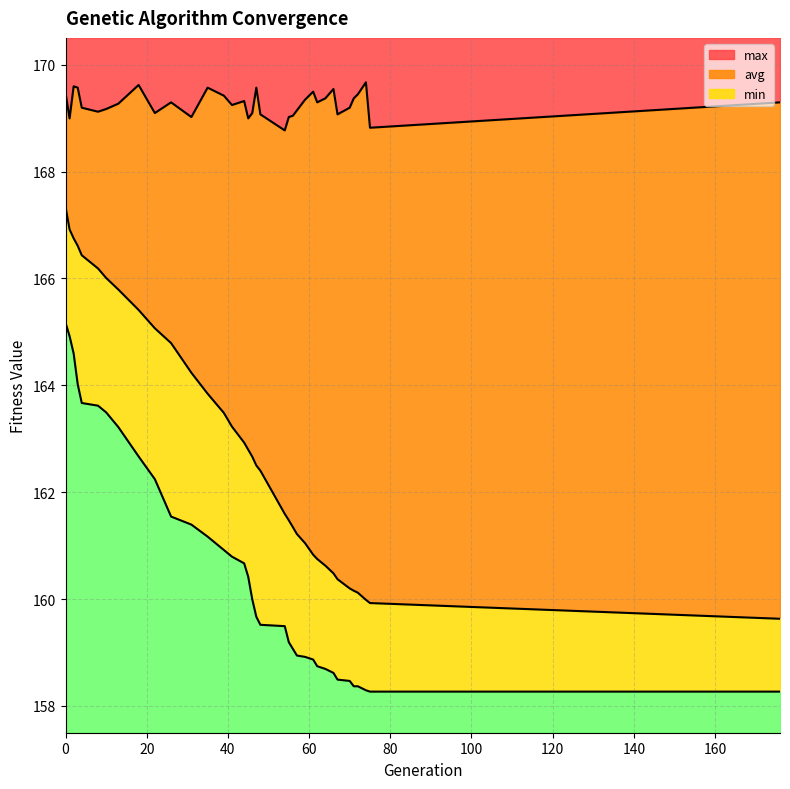

Between 2 and 67, which series saw the biggest shift?

avg